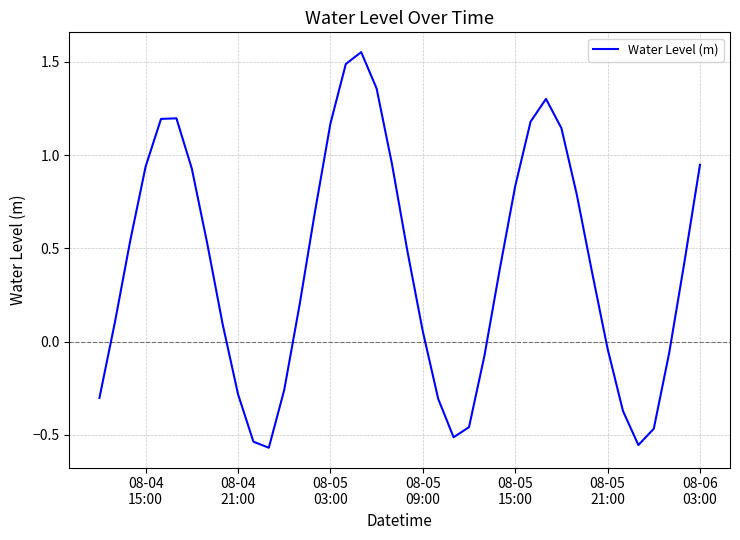

How many lines are shown in the chart?

1